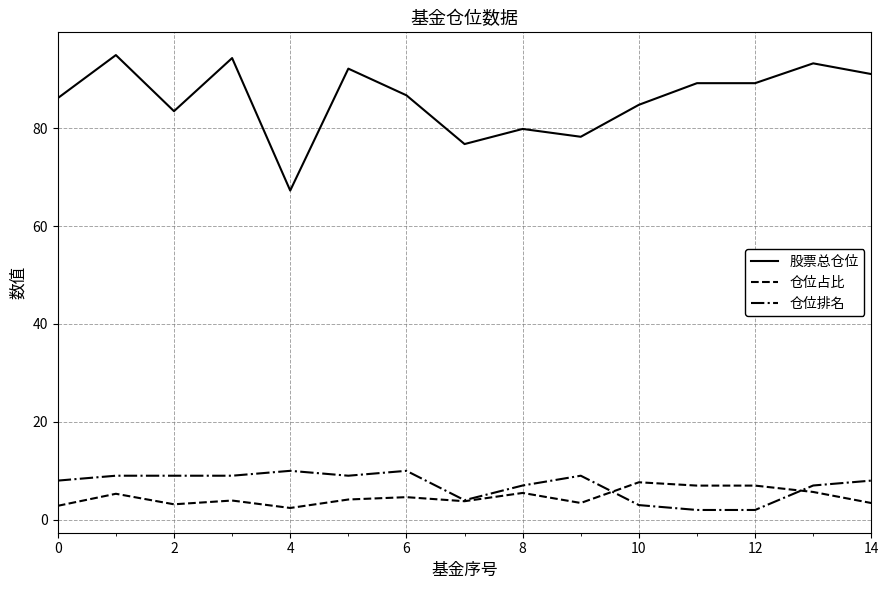

At how many categories does at least one series exceed 73?

14